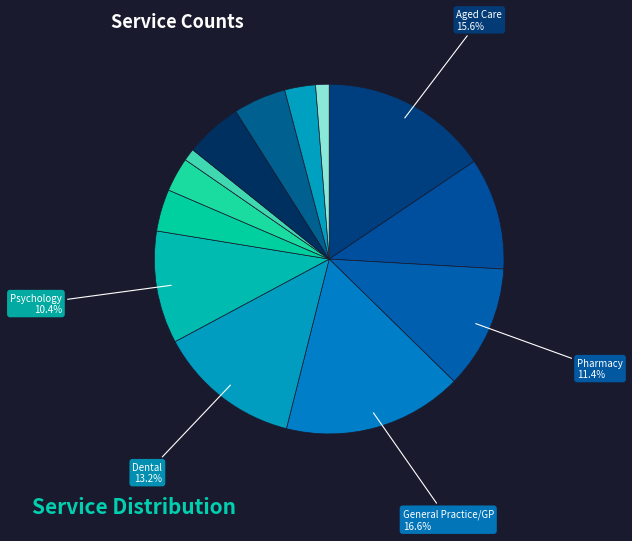

Which slice is the largest?

General Practice/GP